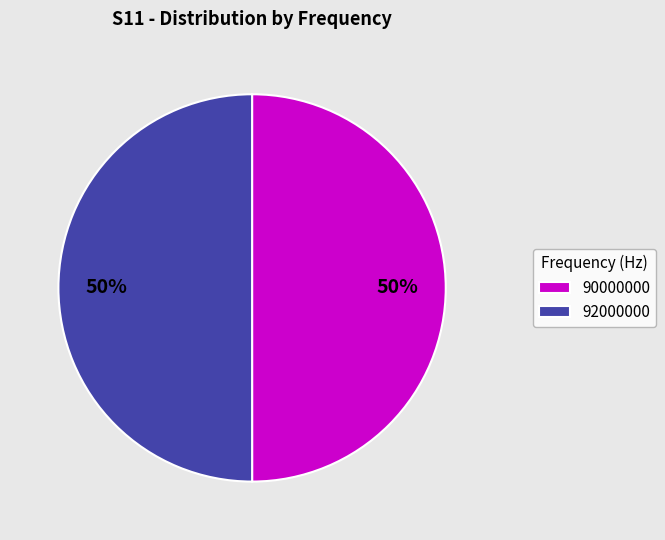

Do 92000000 and 90000000 together represent more than half of the pie?

Yes